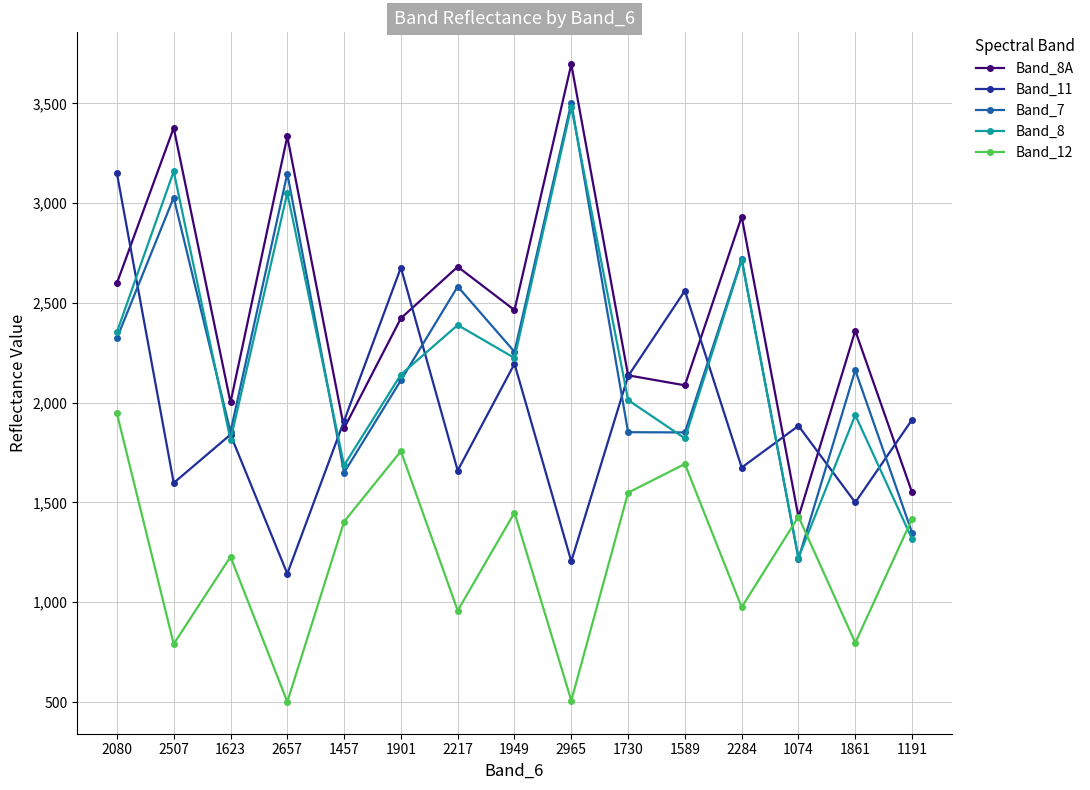

What is the difference between the highest and lowest values at 1074?

666